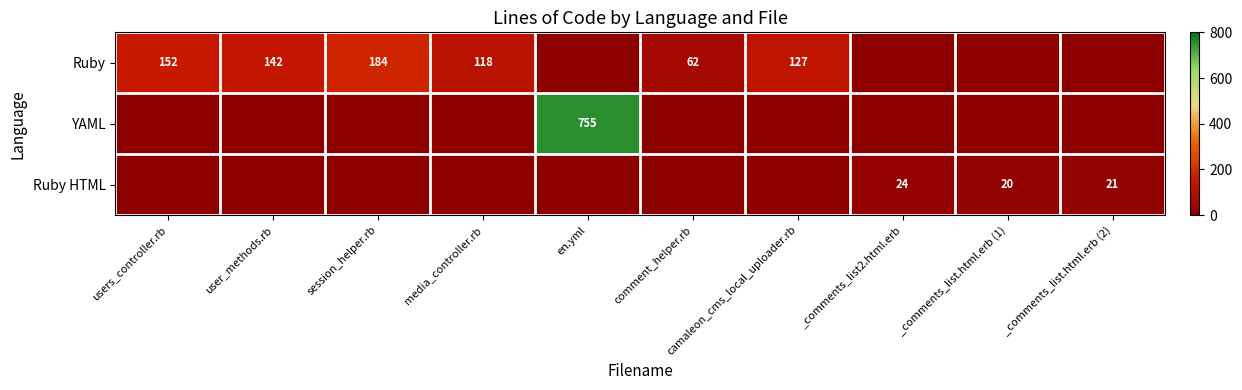

The value of Ruby HTML at _comments_list2.html.erb is 24. True or false?

True